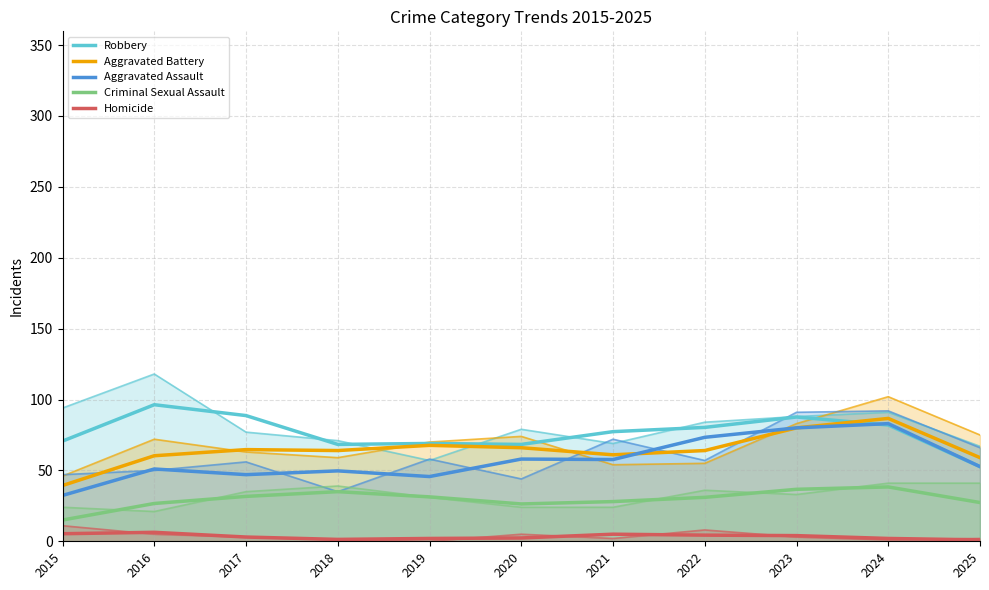

Does the chart display data point markers on the line(s)?

No